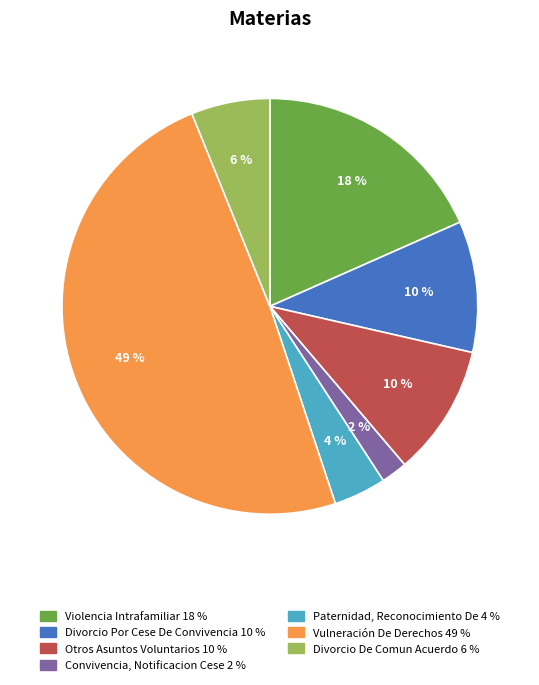

Between Otros Asuntos Voluntarios and Divorcio De Comun Acuerdo, which is larger?

Otros Asuntos Voluntarios